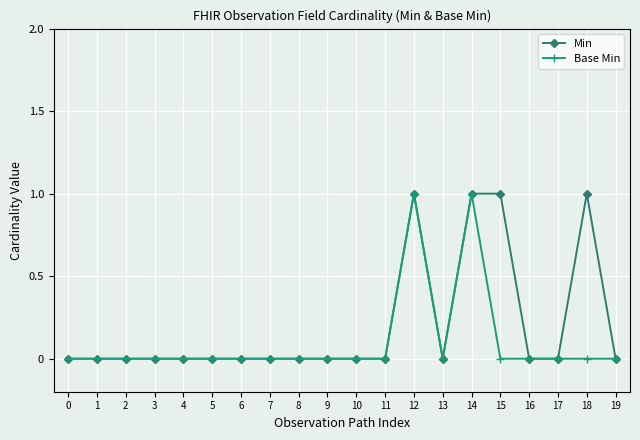

How many lines are shown in the chart?

2